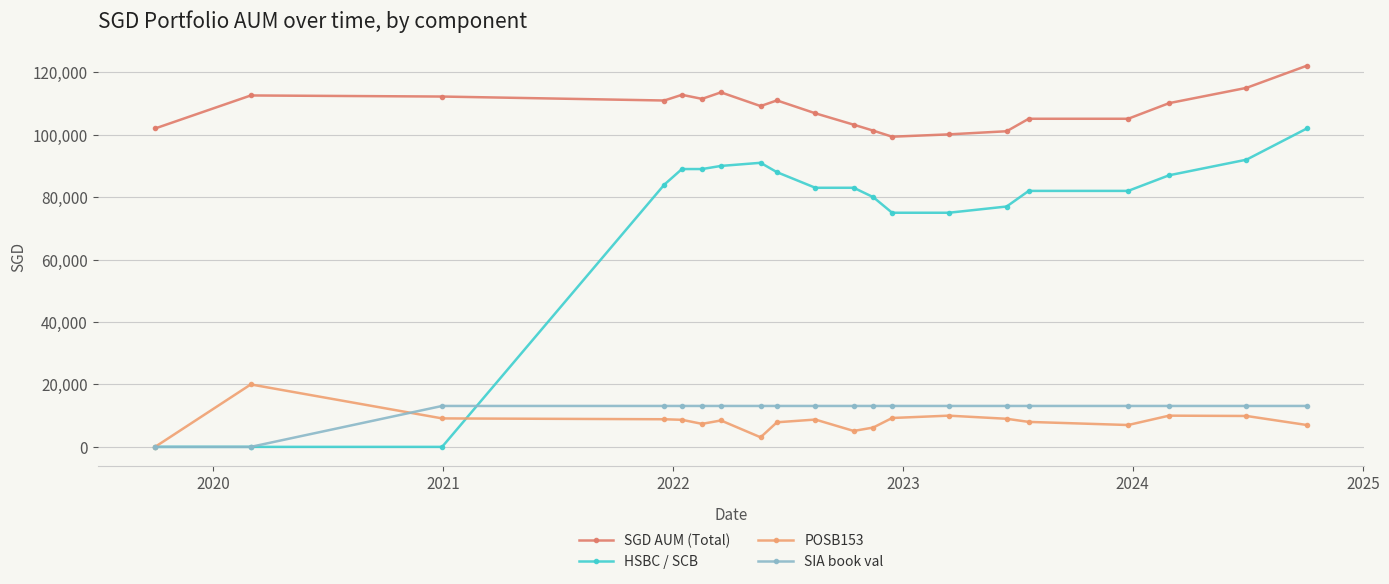

True or false: SGD AUM (Total) and POSB153 cross at least once.

False